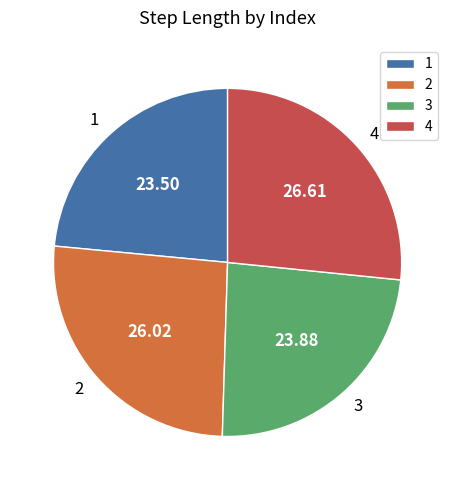

Which has a higher value, 3 or 4?

4